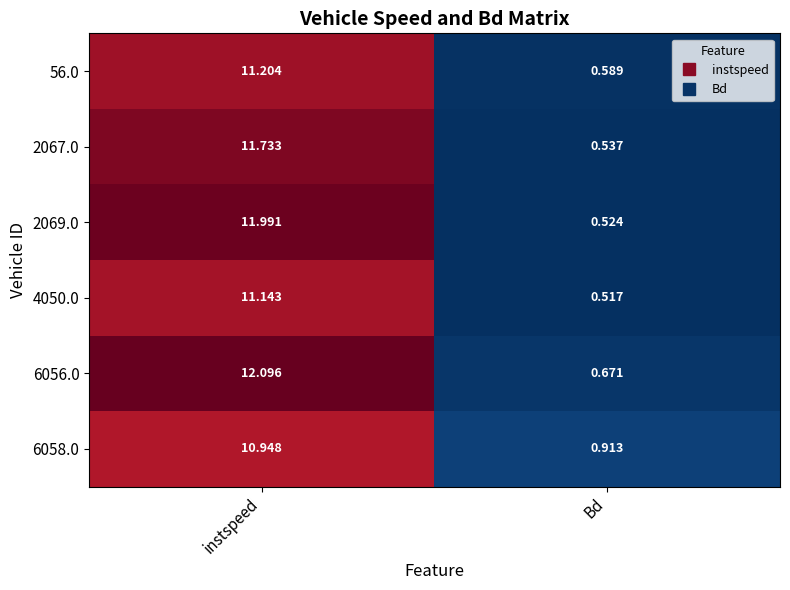

Count the number of categories in the chart.

2